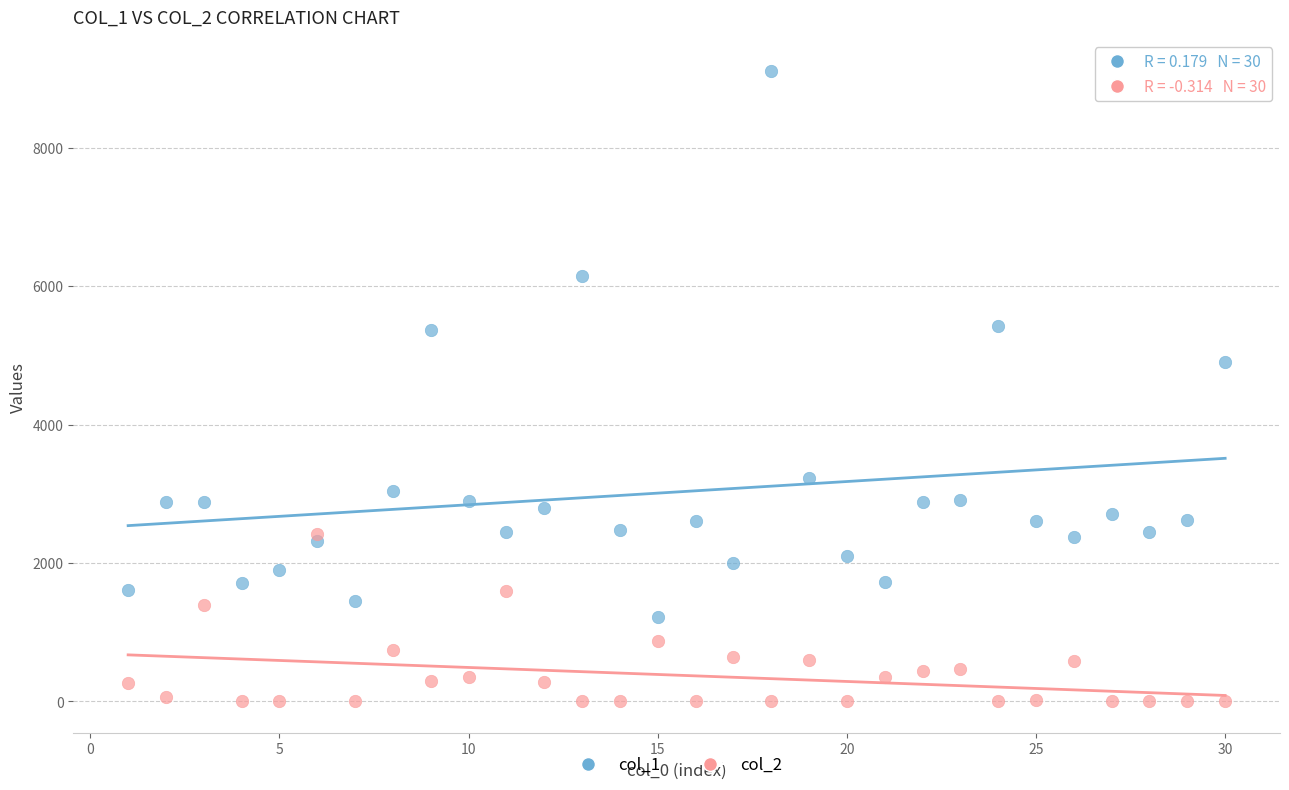

Which series reaches the minimum Y coordinate?

col_2